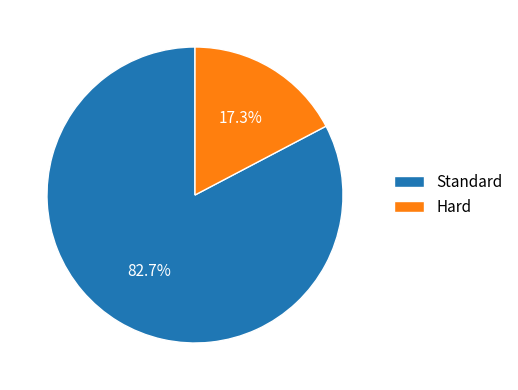

Count the number of slices in the pie.

2